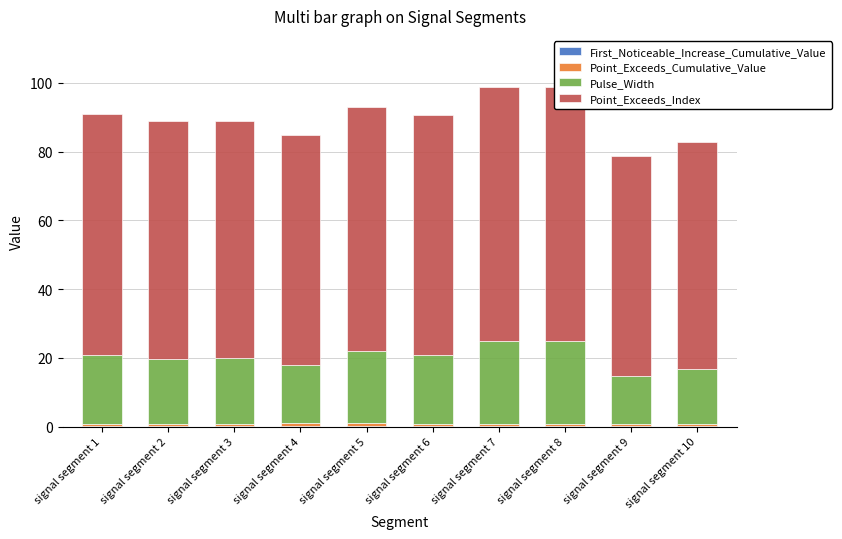

What is the value of the Pulse_Width bar at the 1st from the left?

20.0